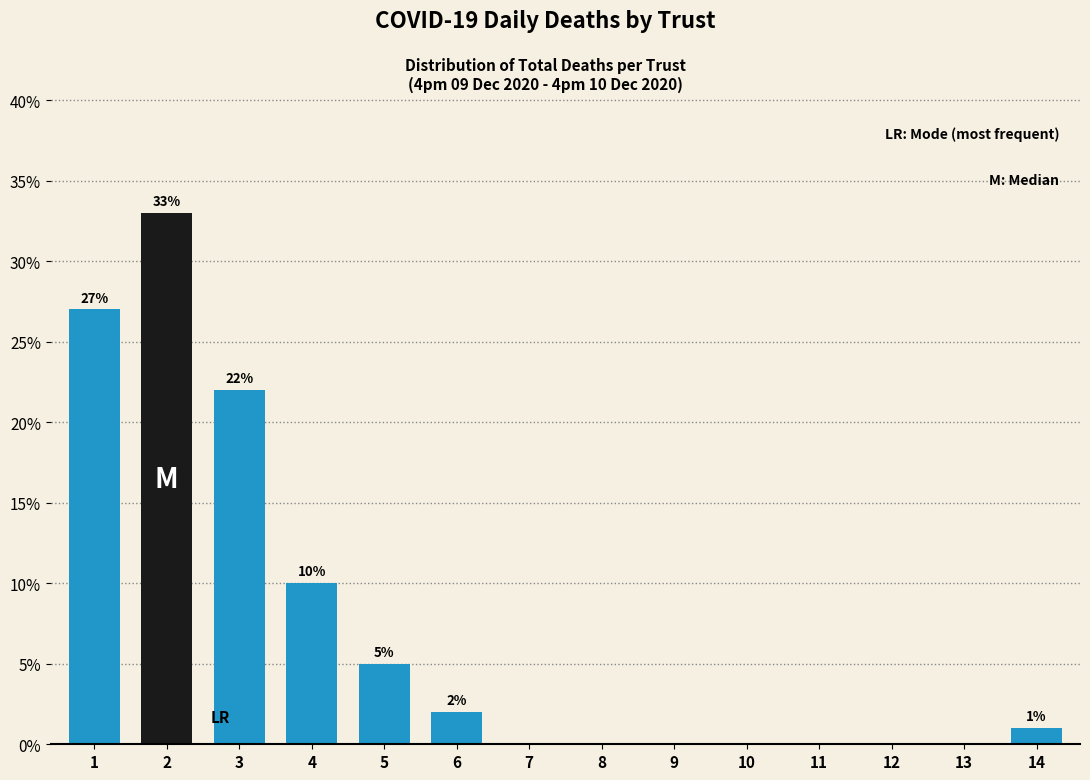

Reading left to right, transcribe all the data shown in this chart.

1=27	2=33	3=22	4=10	5=5	6=2	7=0	8=0	9=0	10=0	11=0	12=0	13=0	14=1